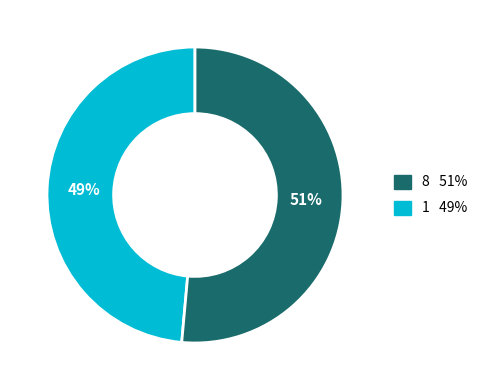

Is there a majority slice in this chart?

Yes